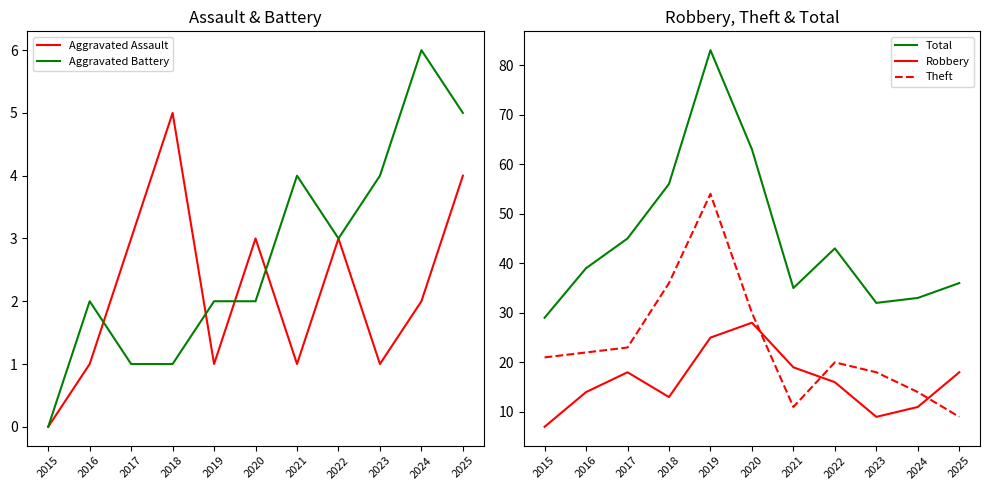

Between 2018 and 2023, which series saw the biggest shift?

Total